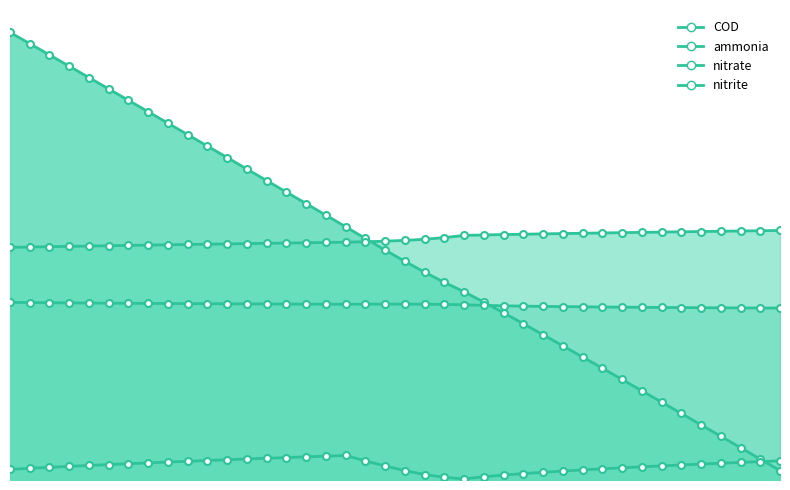

Is the value of nitrite at 24 greater than the value of nitrate at 21?

No